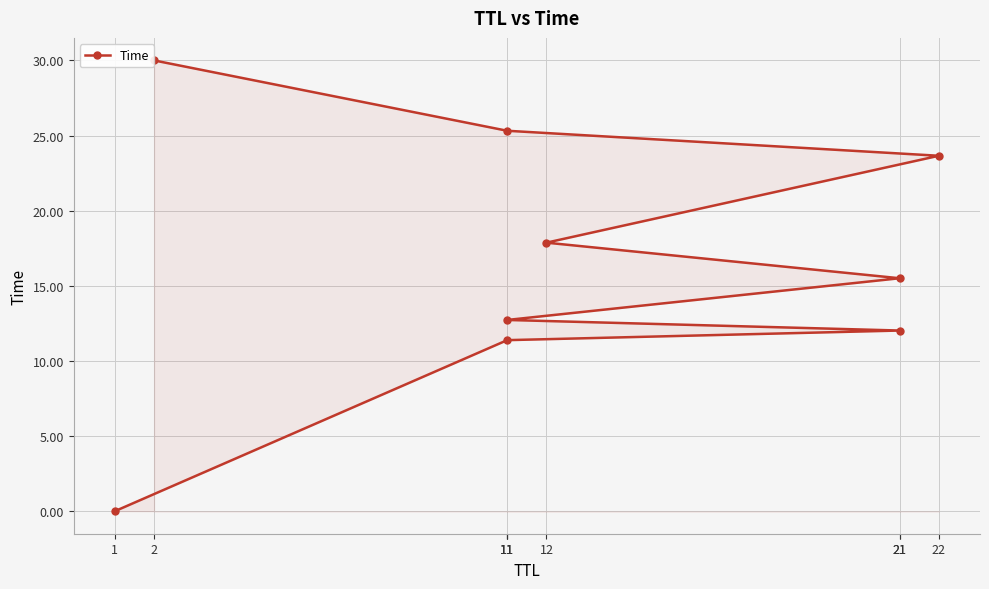

What is the label of the 3rd point from the left?

21